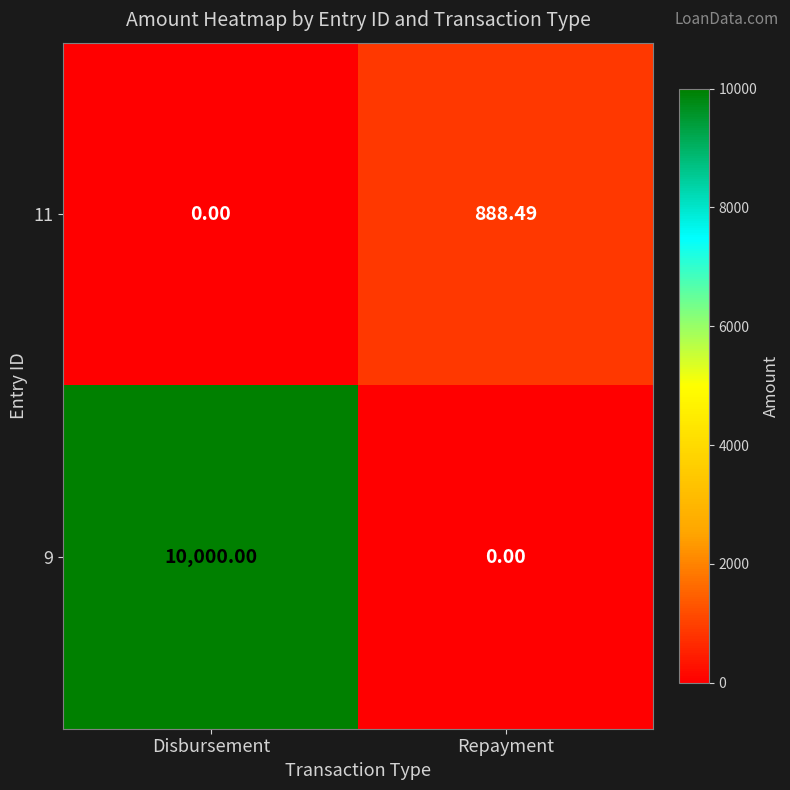

At which label does 11 first exceed 888?

Repayment